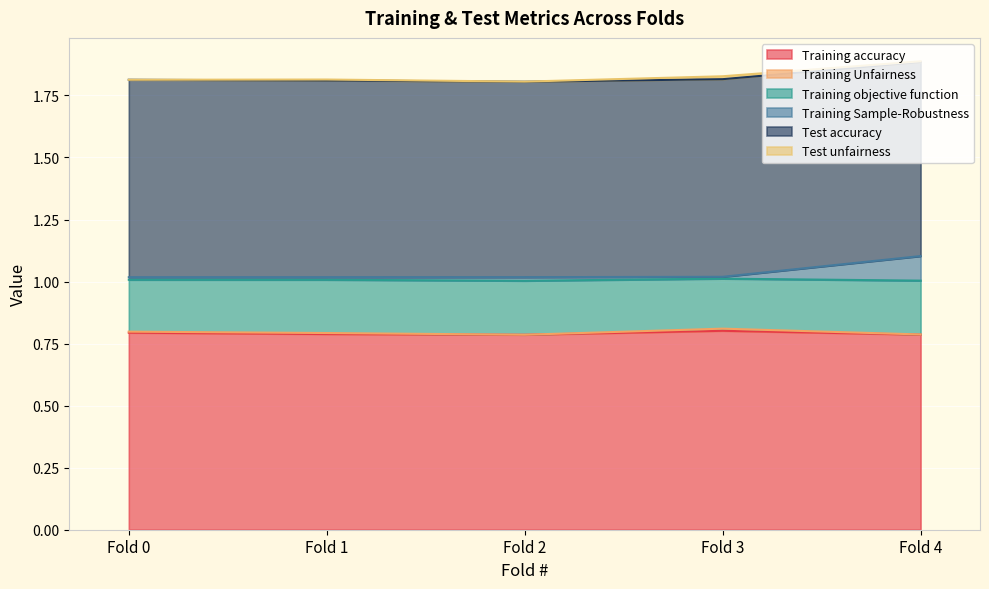

What is the minimum value for Training accuracy?

0.8